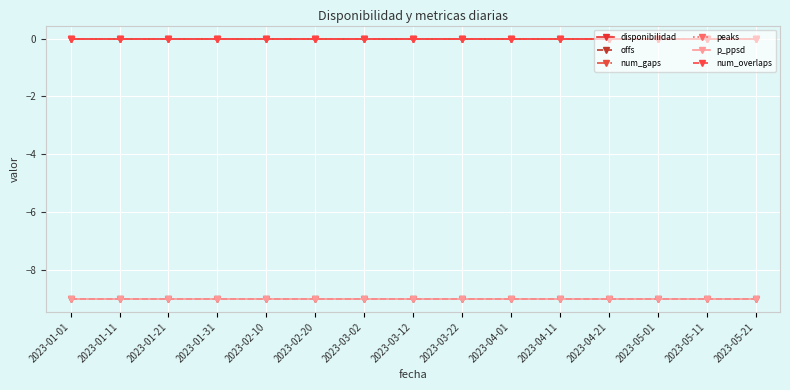

Which series has the largest total across all categories?

disponibilidad